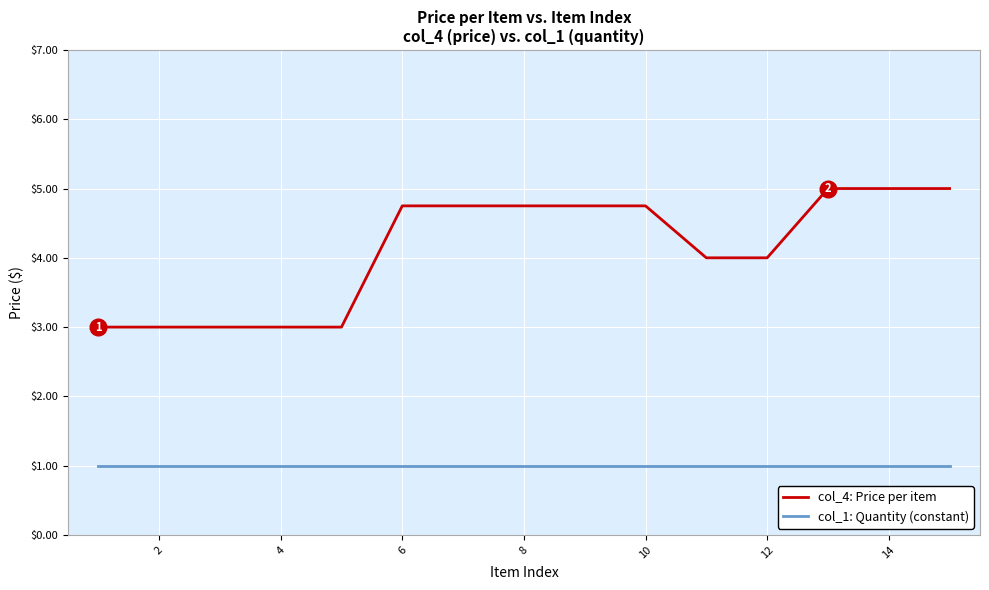

Is this an area chart (filled region under the line)?

No